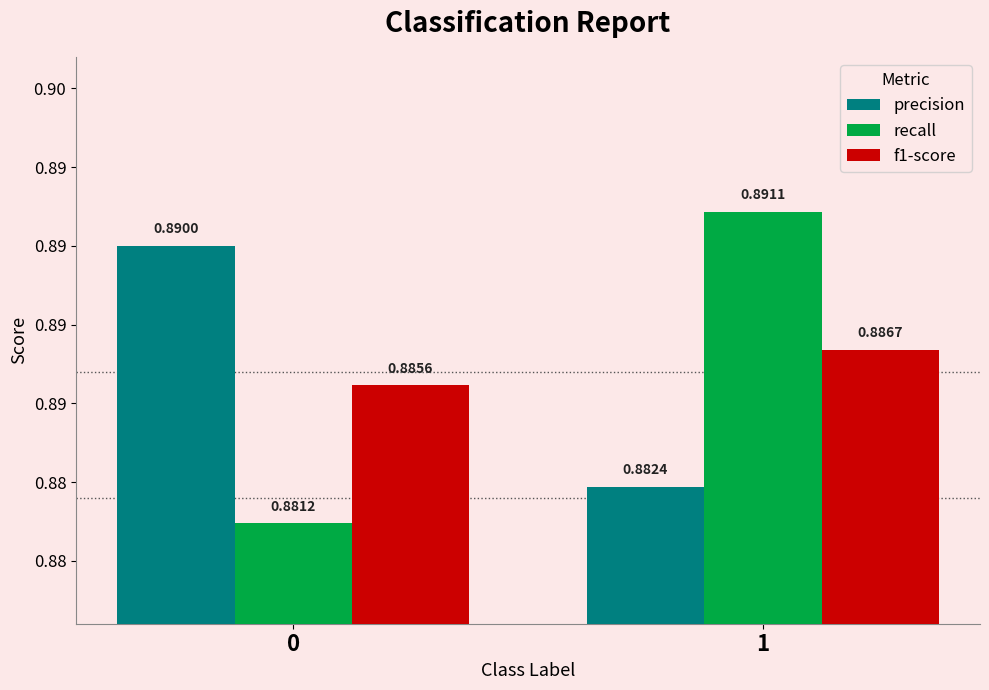

Are the bars horizontal?

No